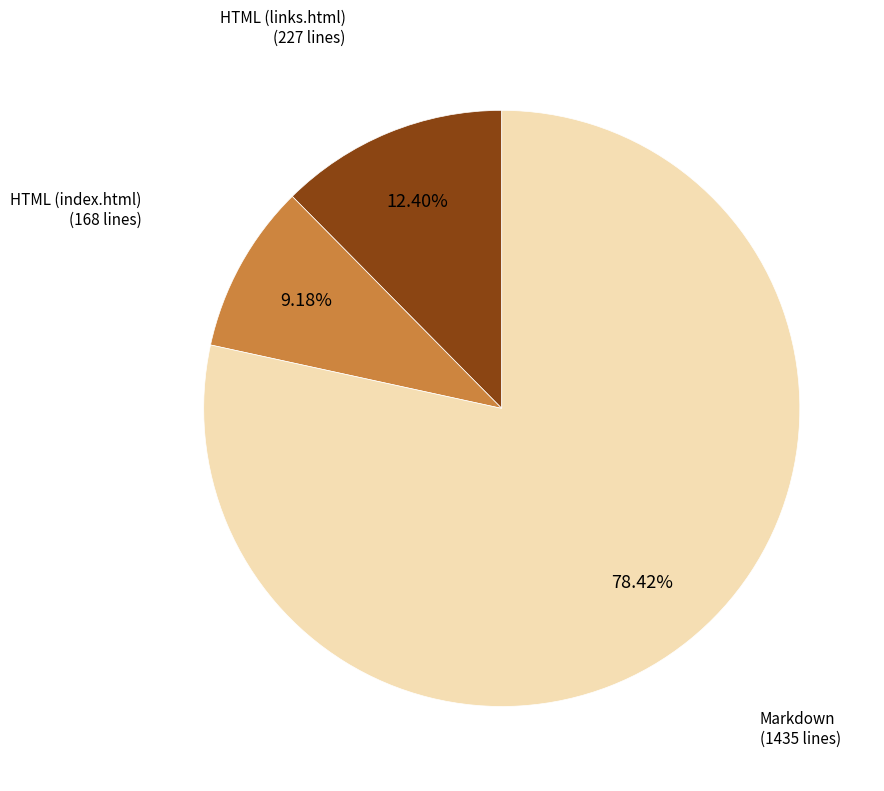

Is there a majority slice in this chart?

Yes